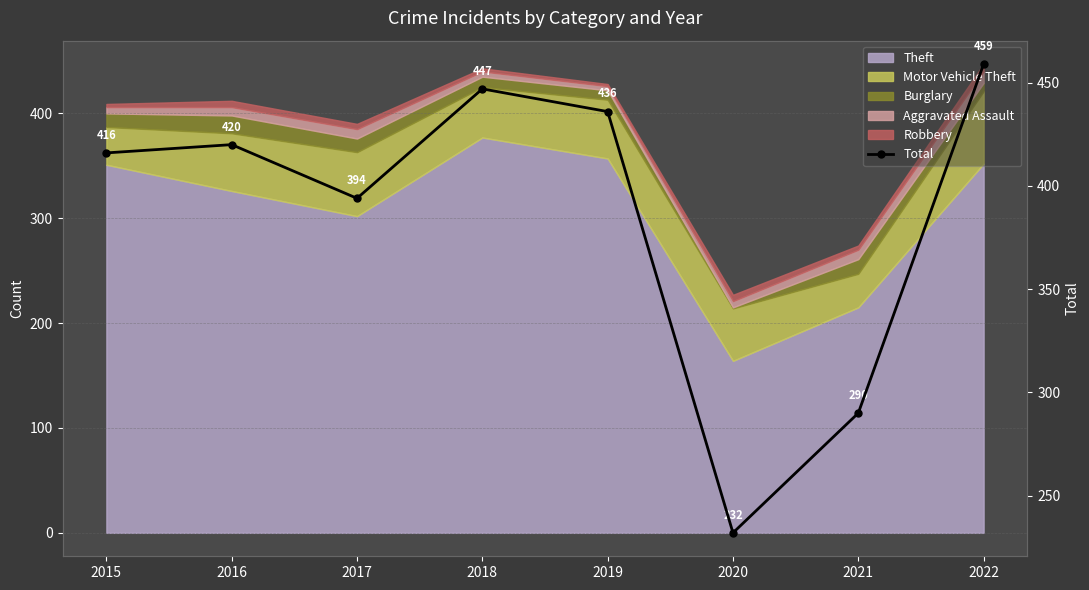

True or false: there are more than 1 points higher than both neighbors.

True